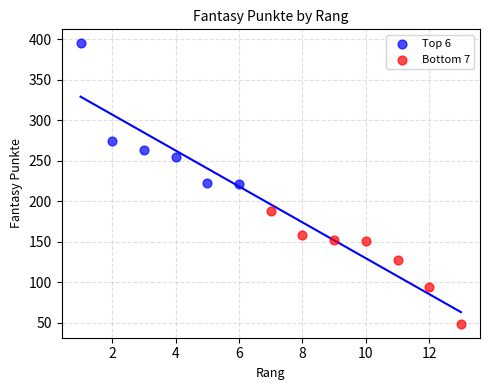

What are all the series names shown in the legend?

Top 6, Bottom 7